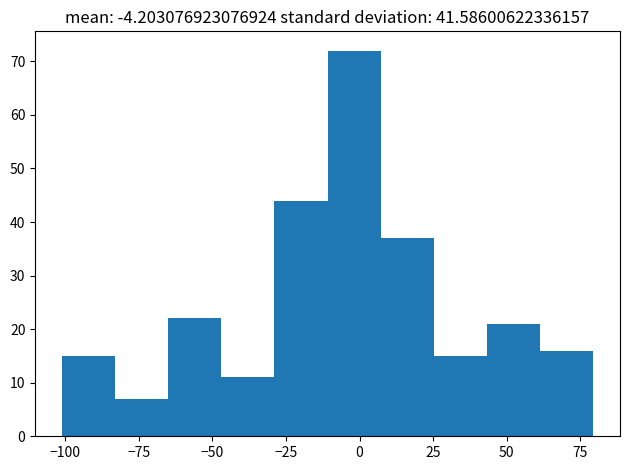

Around what value on the x-axis is the tallest bar? Give the approximate position of its centre, as read against the axis.

0